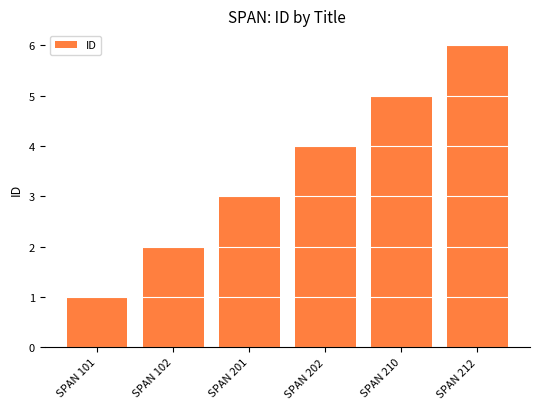

Reading right to left, list all the values displayed in this chart.

6	5	4	3	2	1